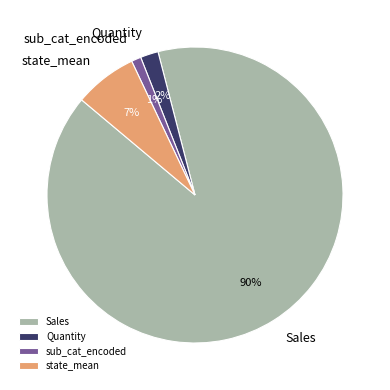

To the nearest percent, what portion does Sales represent?

90%